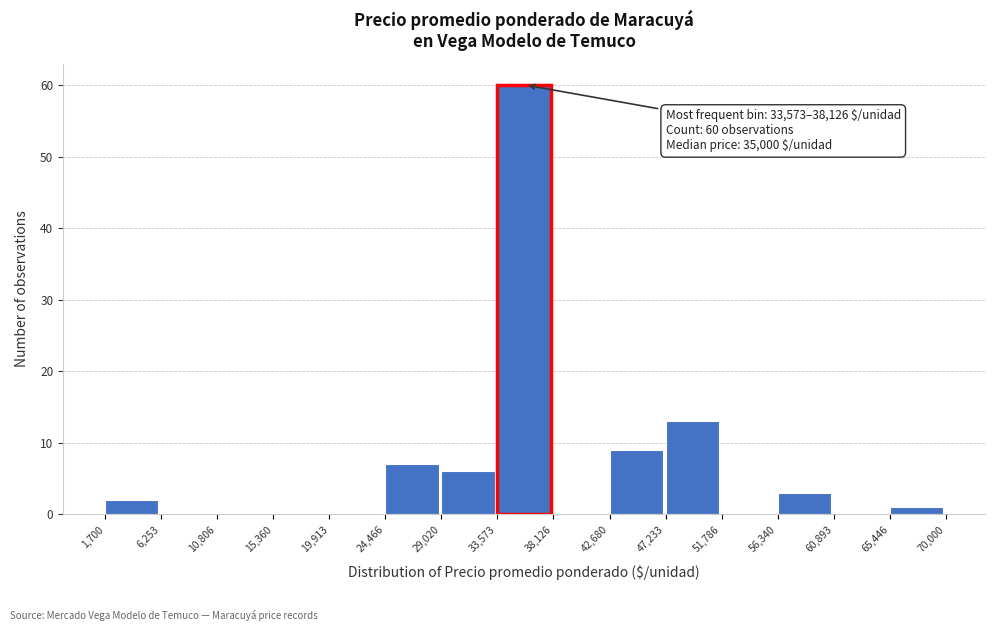

Over which range of the x-axis is the bar tallest?

33,573 to 38,126